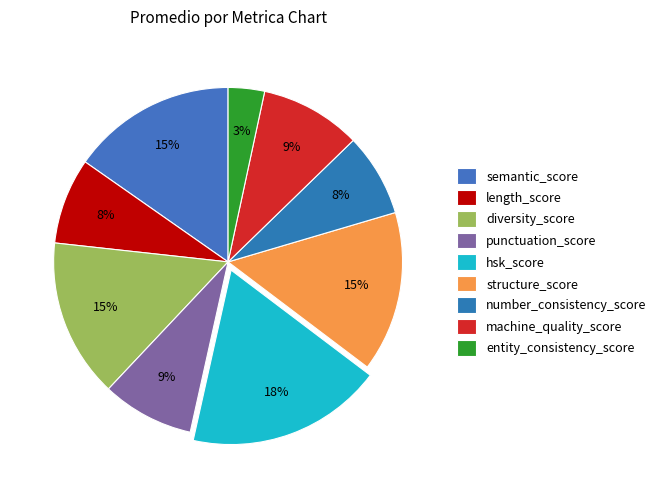

To the nearest percent, what is the combined percentage of number_consistency_score and structure_score?

23%